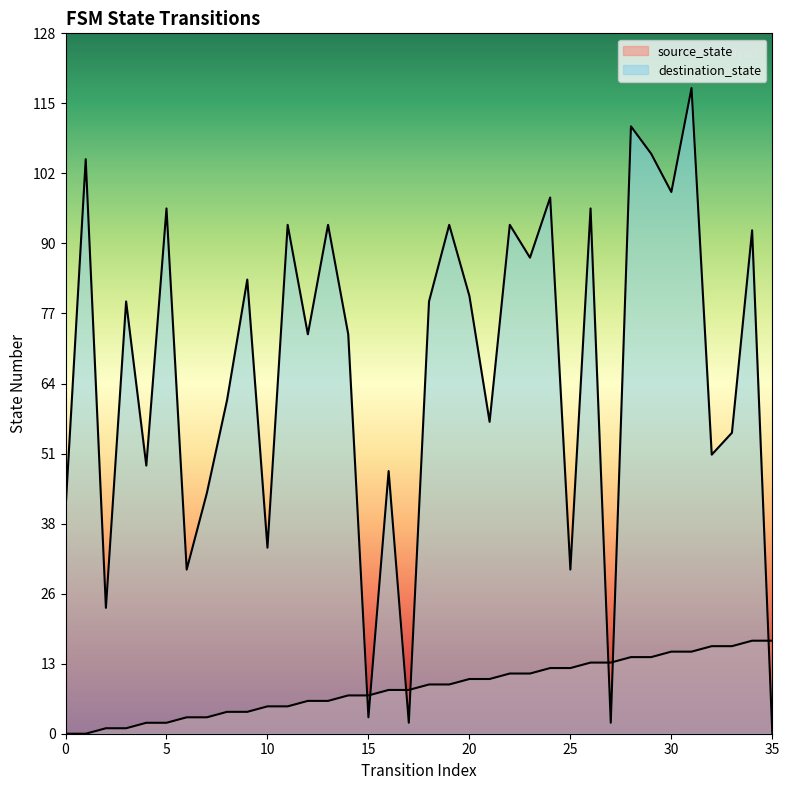

What are all the series names shown in the legend?

source_state, destination_state